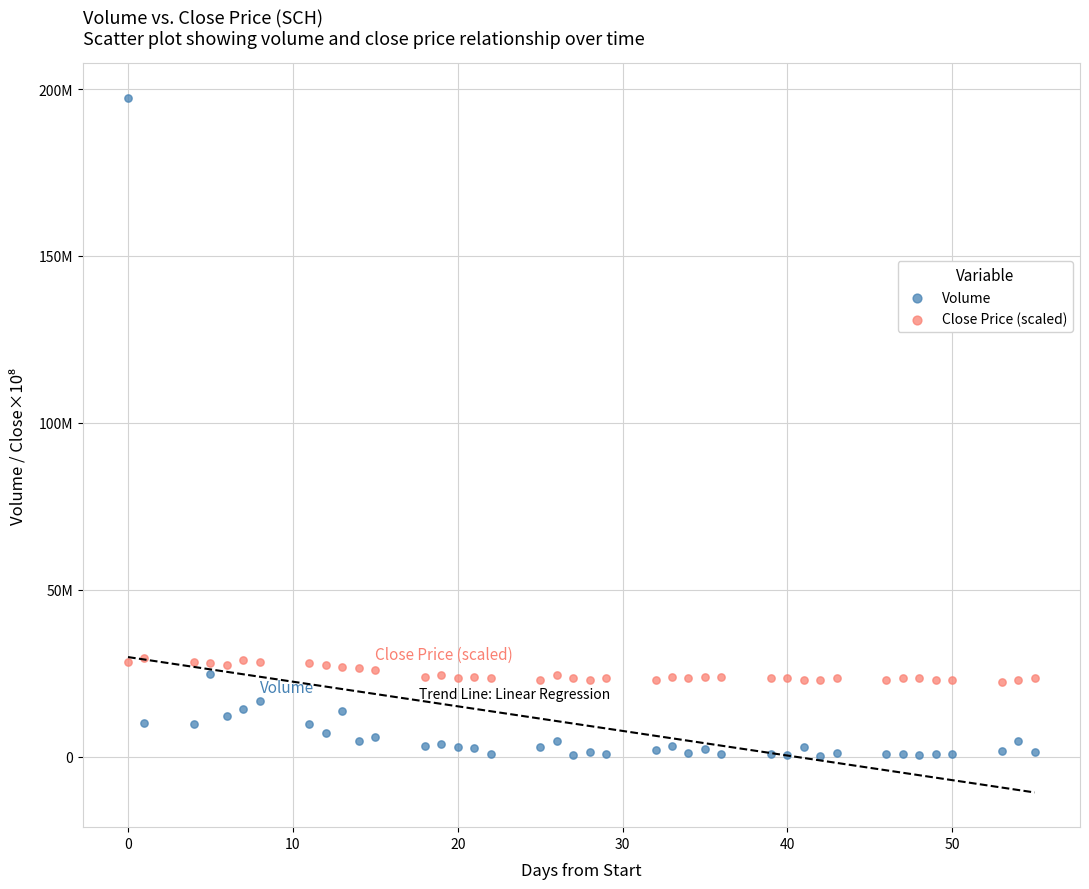

Which series has the largest Y range (max minus min)?

Volume